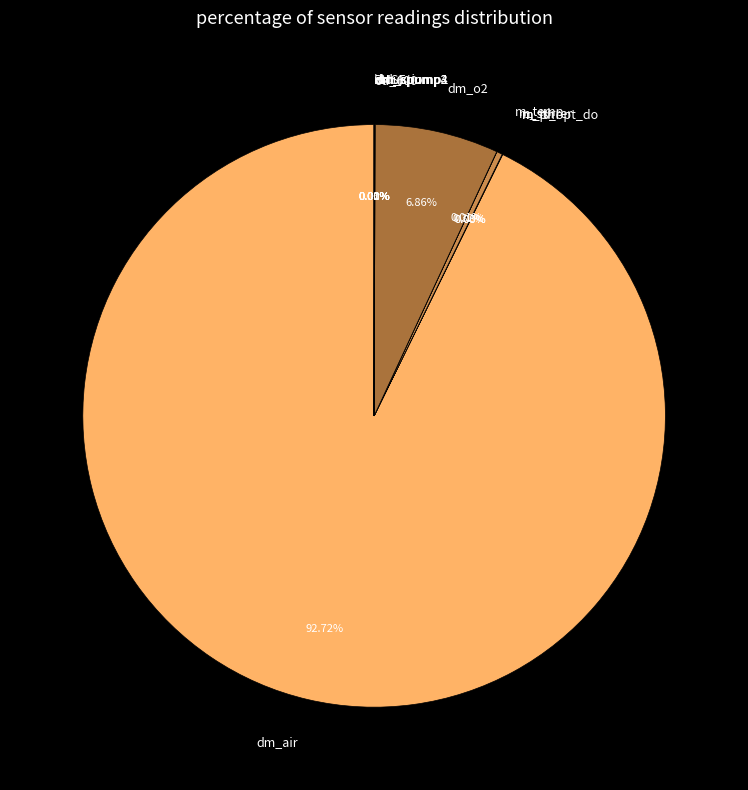

What percentage do dm_o2 and m_stirrer together represent?

7.2%